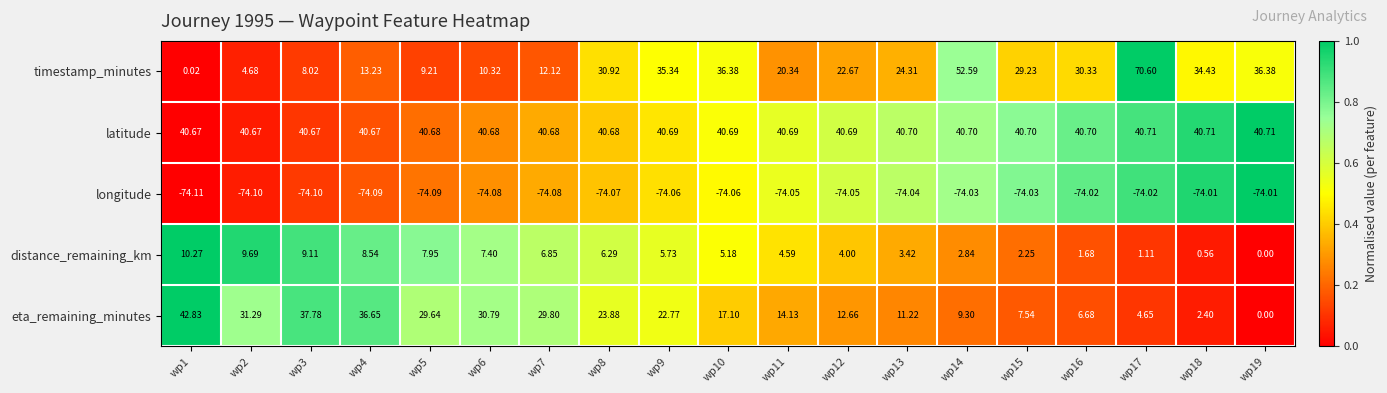

How many positive values does the eta_remaining_minutes series have?

18